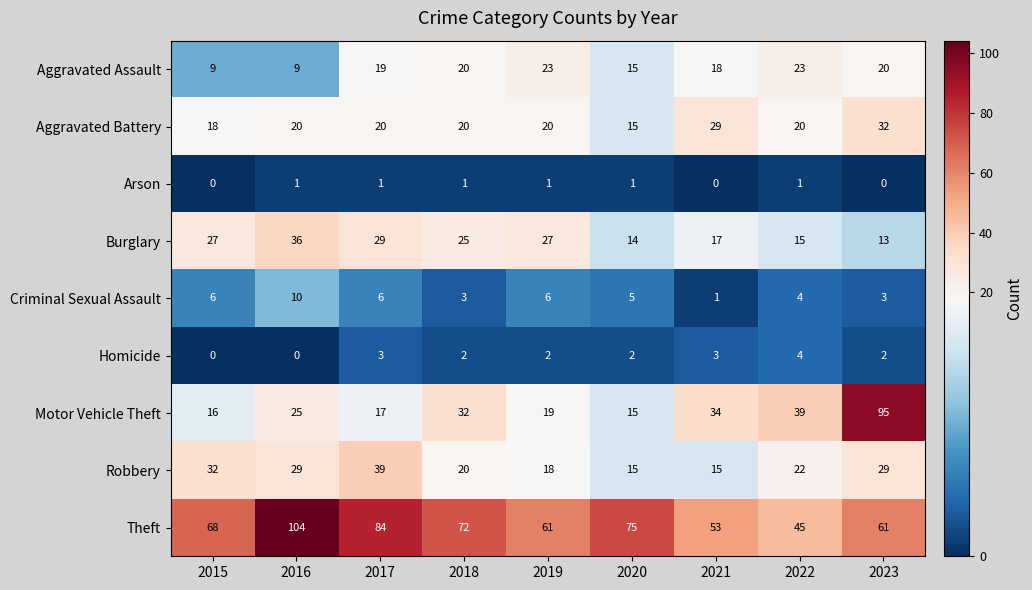

How many Criminal Sexual Assault values are between 3 and 6?

7